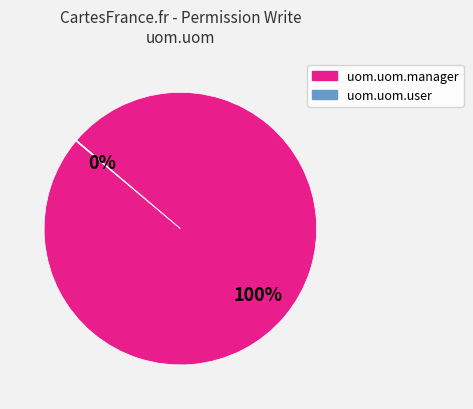

Which category has the biggest portion of the pie?

uom.uom.manager